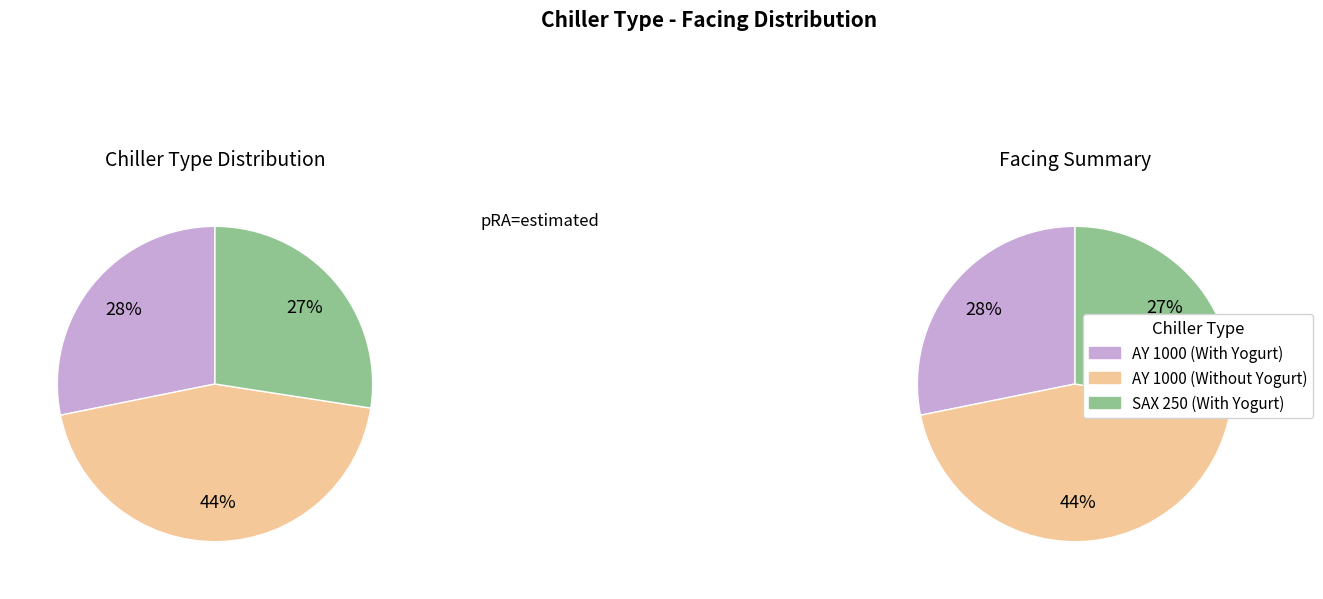

How many segments does this pie chart have?

3